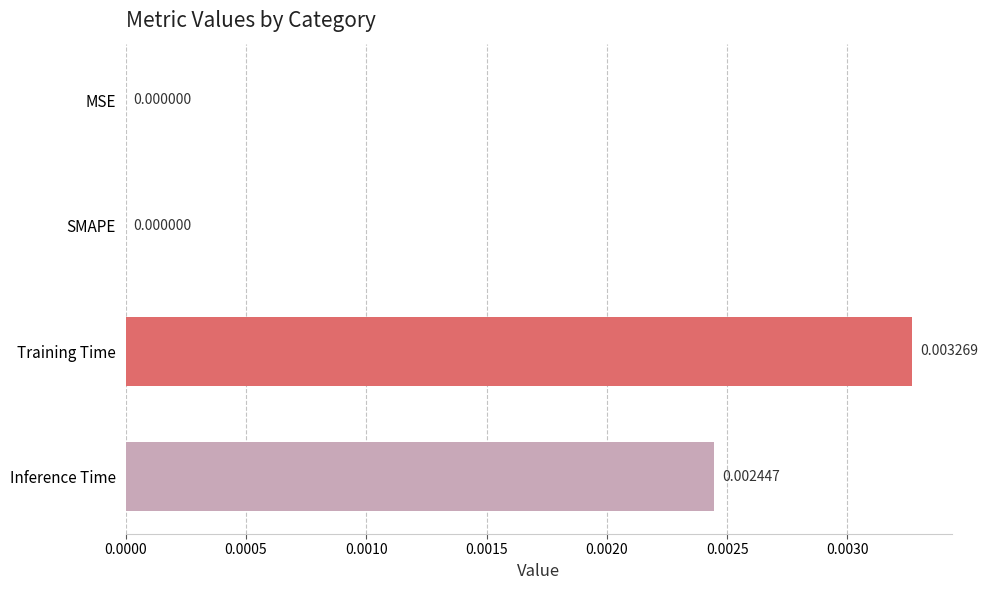

Which label corresponds to the largest value in the chart?

Training Time